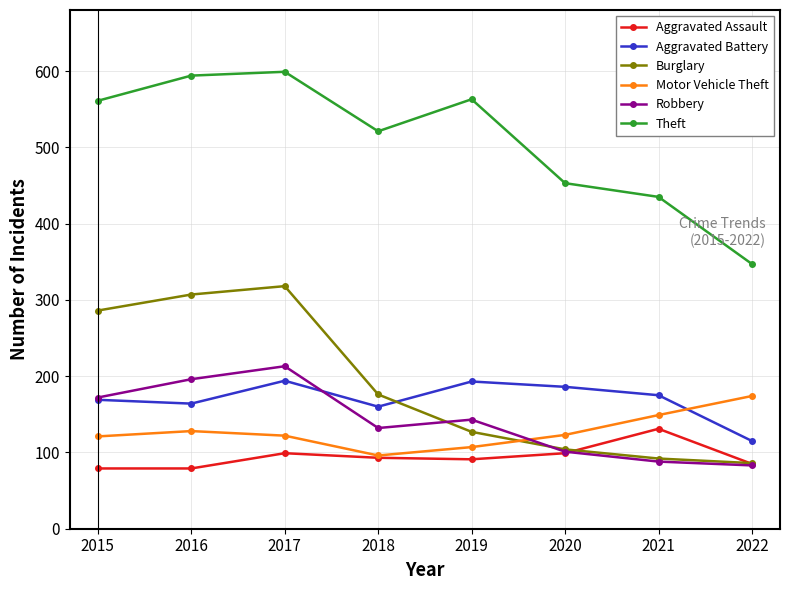

What is the value of the Burglary point at the 7th from the left?

92